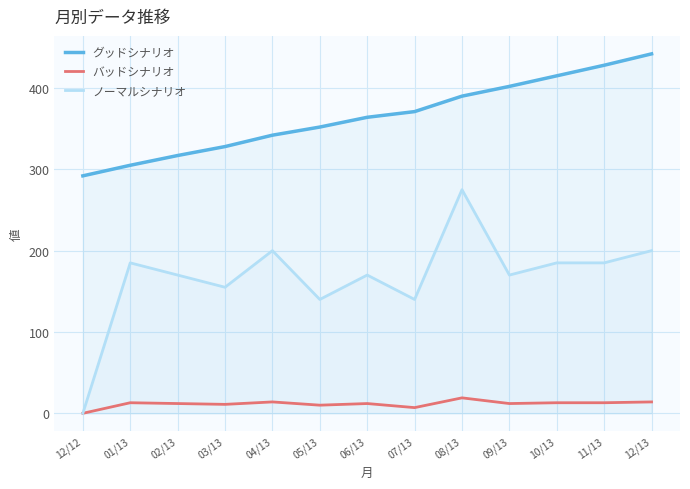

What is the label of the 1st point from the left?

12/12